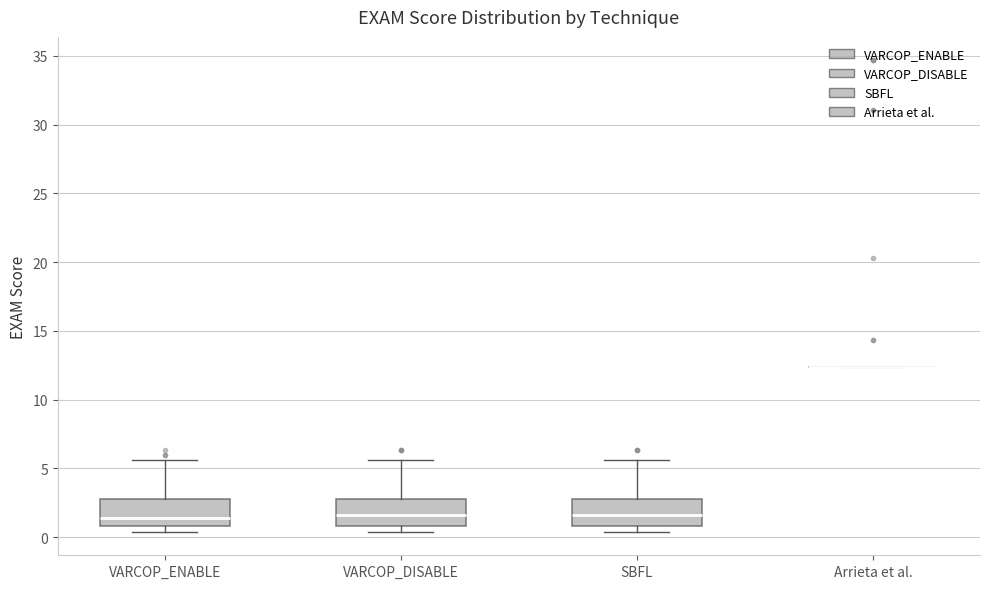

Reading left to right, read every box against the y-axis: the position of its median line, the range the box covers, and the ends of its whiskers. The values are not printed on the chart, so give them approximately, as read against the axis.

VARCOP_ENABLE: median 1.5, box 1.0 to 3.0, whiskers 0.5 to 5.5
VARCOP_DISABLE: median 1.5, box 1.0 to 3.0, whiskers 0.5 to 5.5
SBFL: median 1.5, box 1.0 to 3.0, whiskers 0.5 to 5.5
Arrieta et al.: box collapsed to a line at 12.5, whiskers 12.5 to 12.5